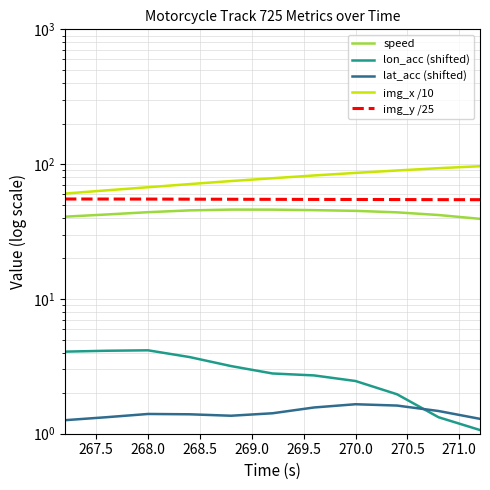

What is the sum of all speed values?

480.1